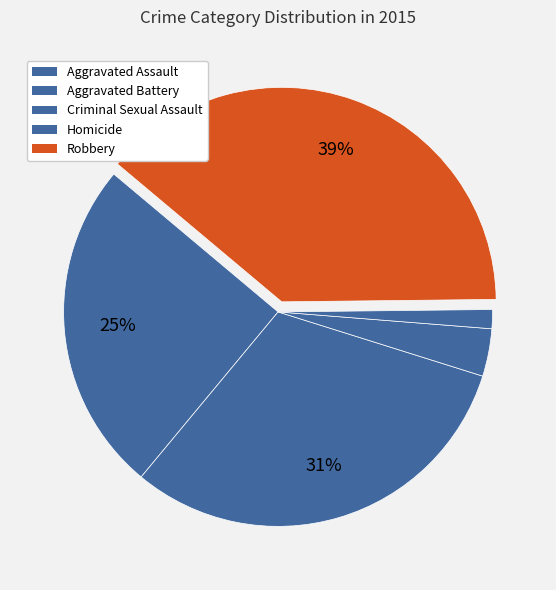

Does Robbery account for over 50% of the chart?

No